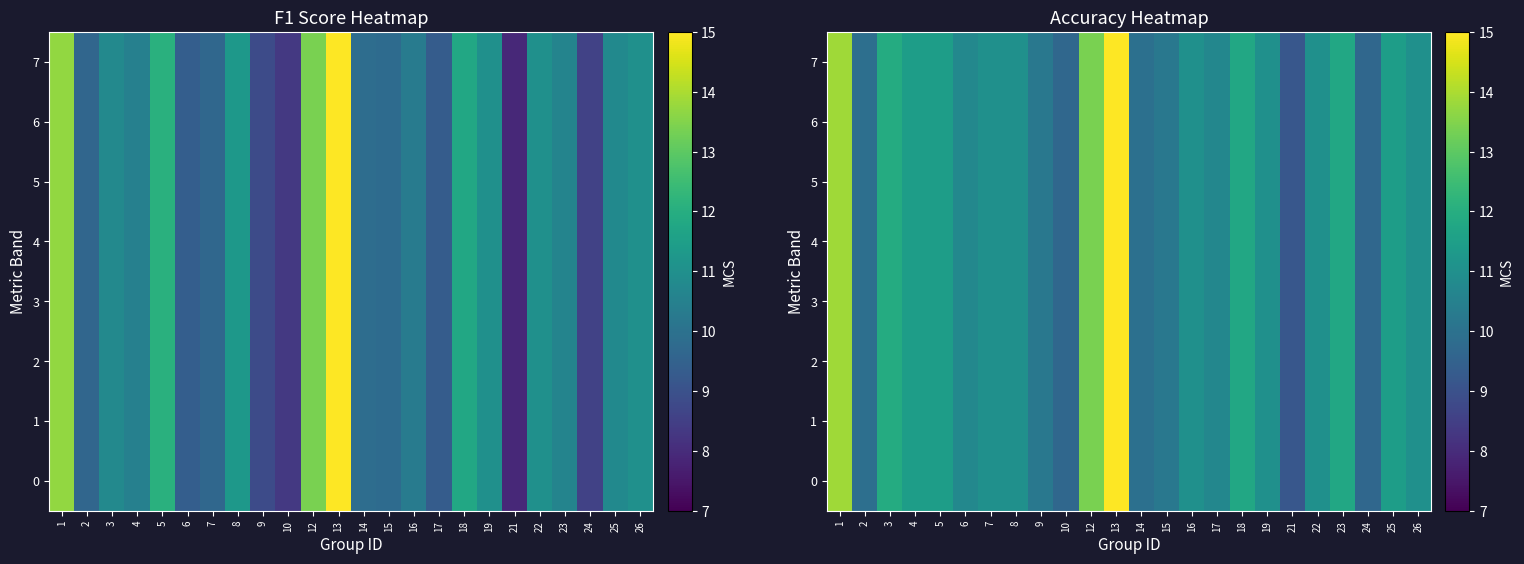

Rank the series at 25 from highest to lowest value.

0, 1, 2, 3, 4, 5, 6, 7